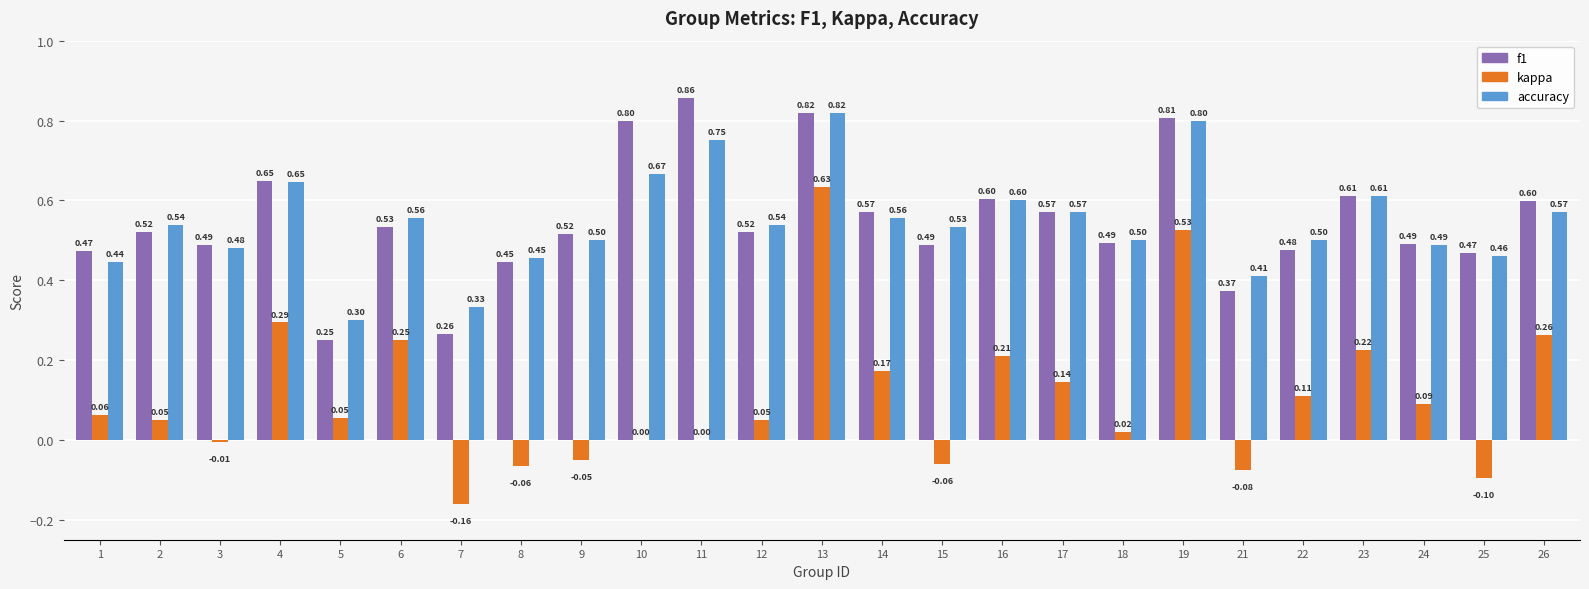

What is the sum of all f1 values?

13.7